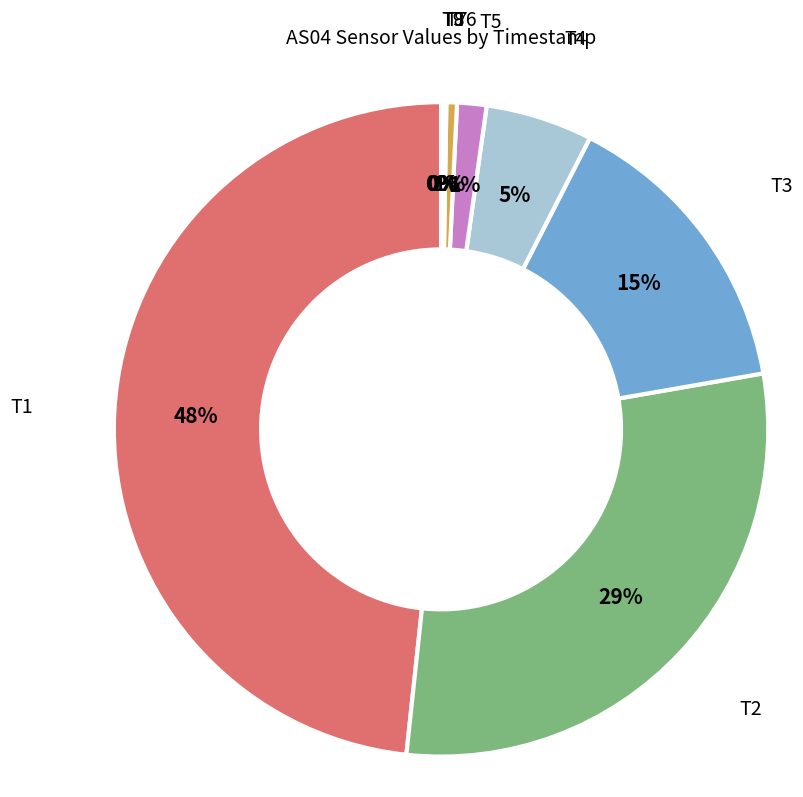

True or false: T2 accounts for 29% of the total.

True